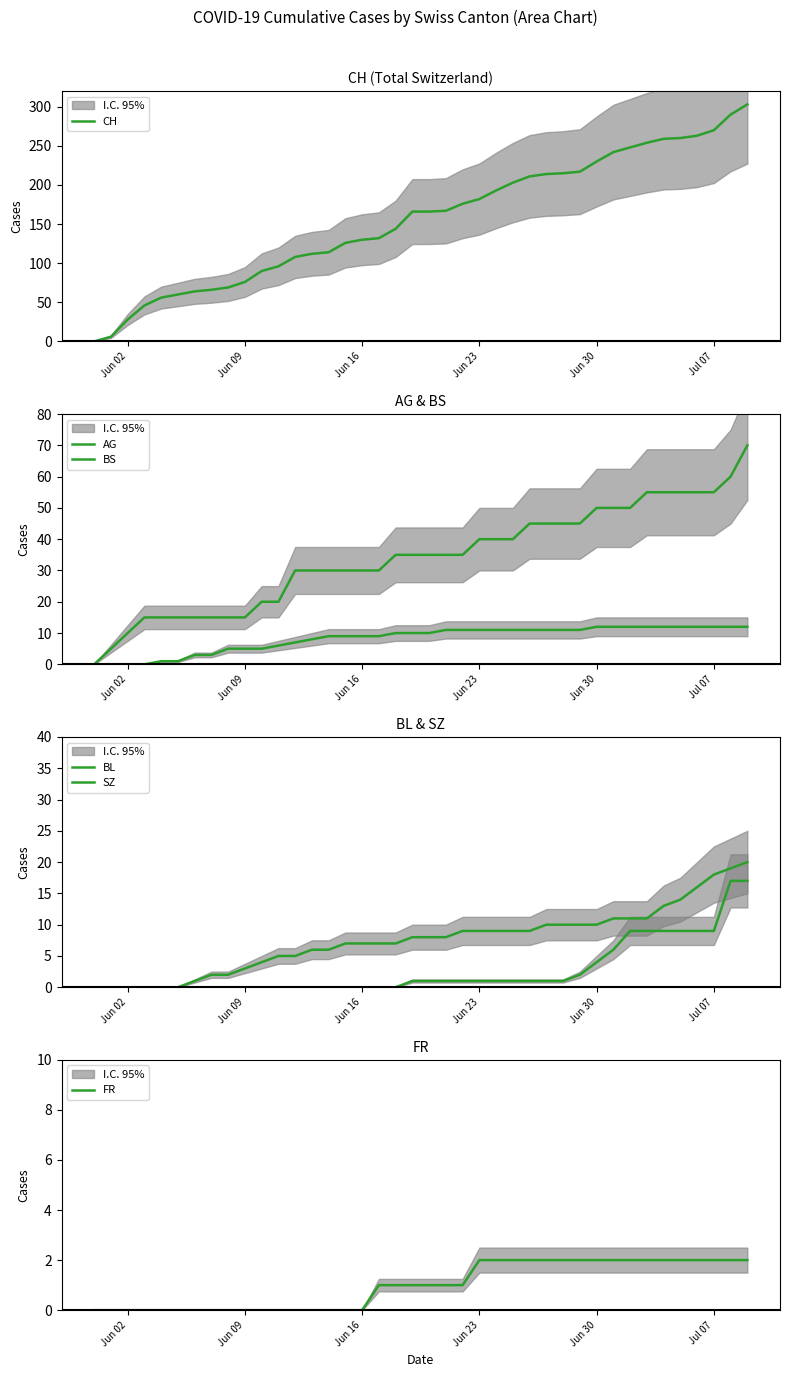

How many data points does each series have?

40